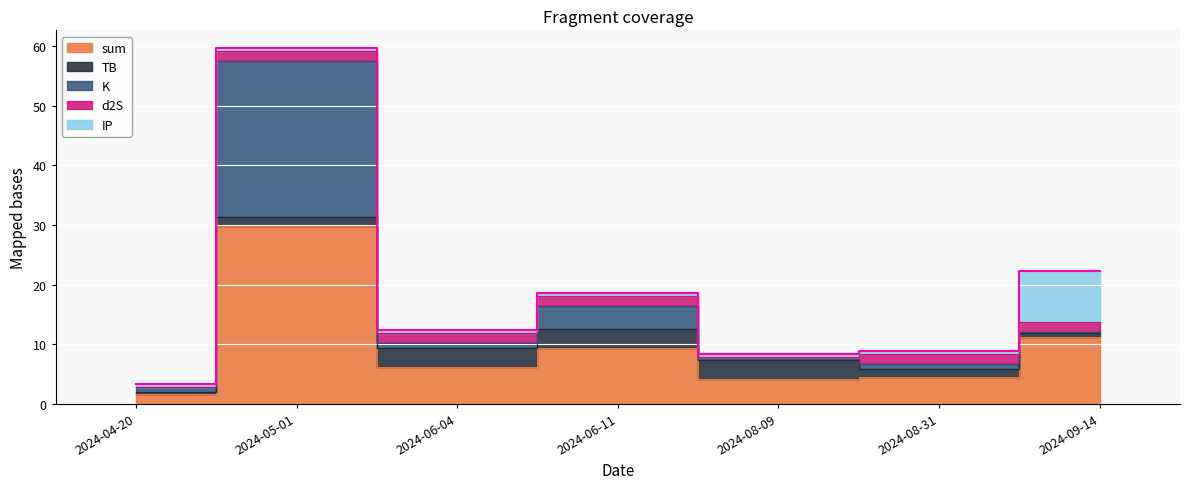

True or false: K has a value of 44.8 at 2024-05-01.

False